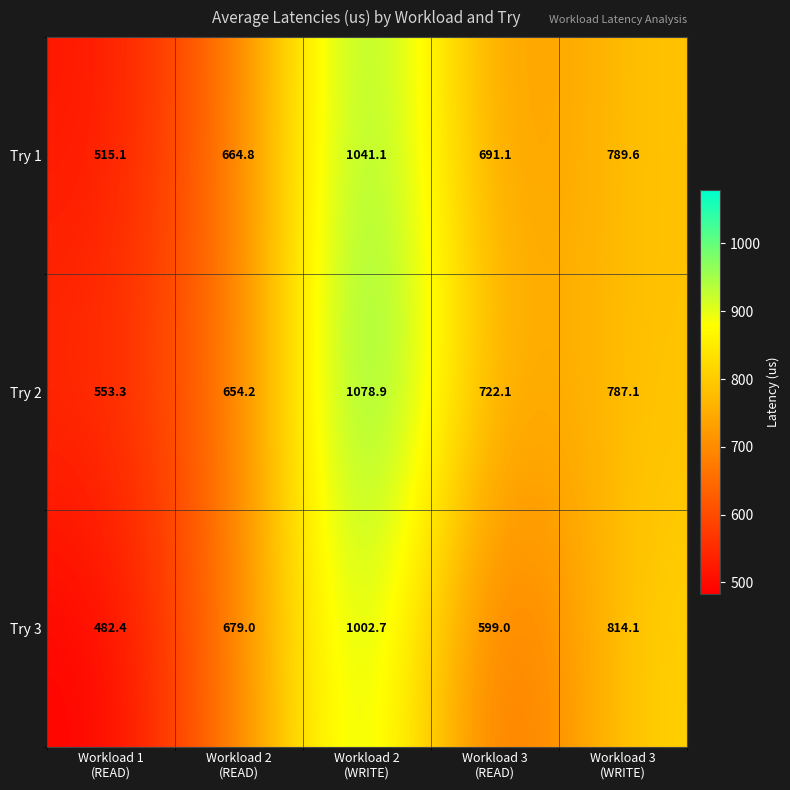

Reading right to left, transcribe all the data shown in this chart.

Try 1: 789.6	691.1	1041.1	664.8	515.1
Try 2: 787.1	722.1	1078.9	654.2	553.3
Try 3: 814.1	599.0	1002.7	679.0	482.4